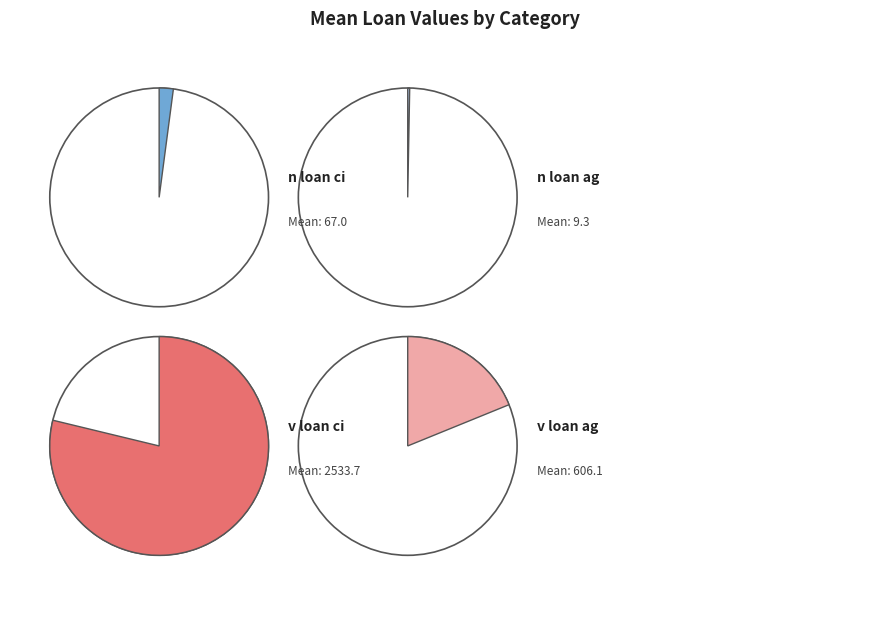

Is it true that v loan ci is 71% of the pie?

False